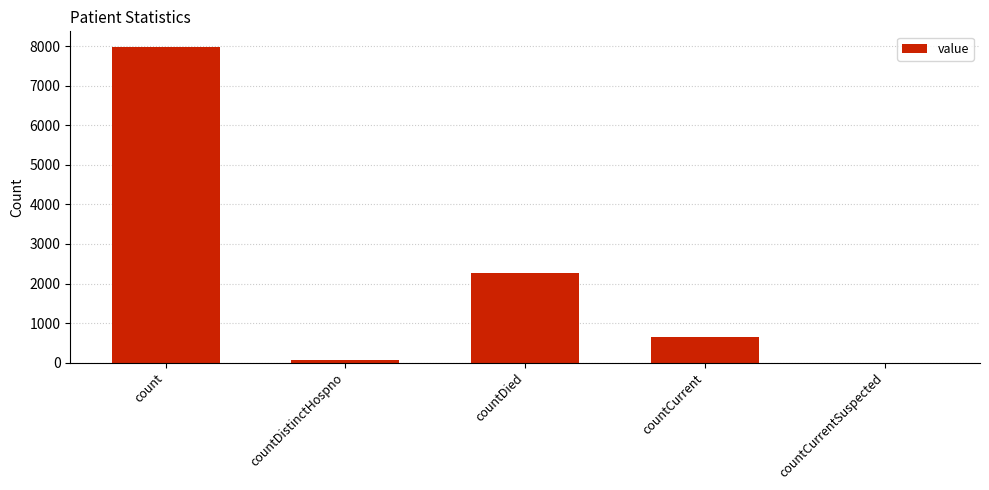

Is it true that the value at countCurrentSuspected is 0?

True